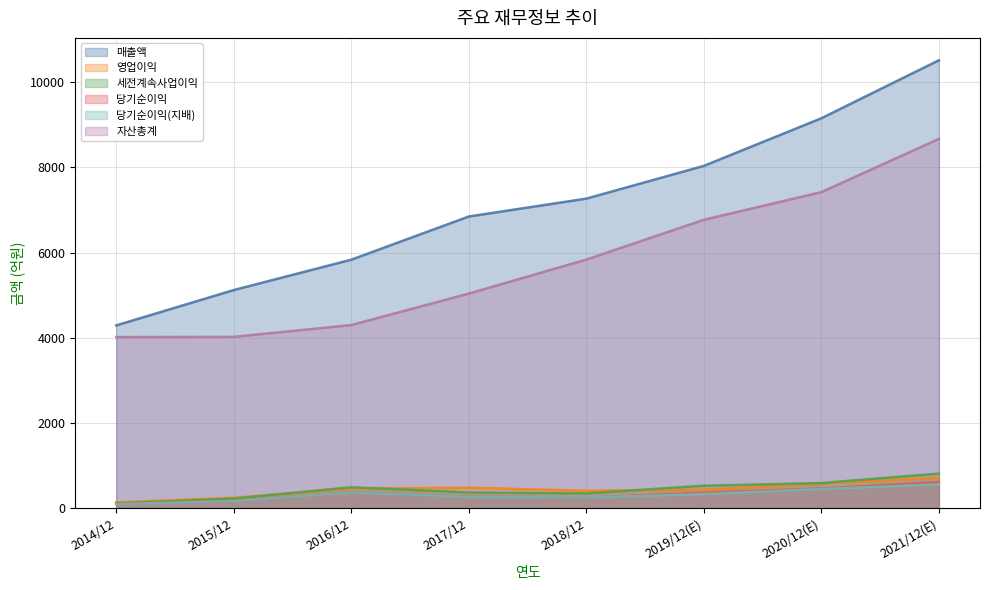

Count the 매출액 values in the range 5833 to 9154.

5